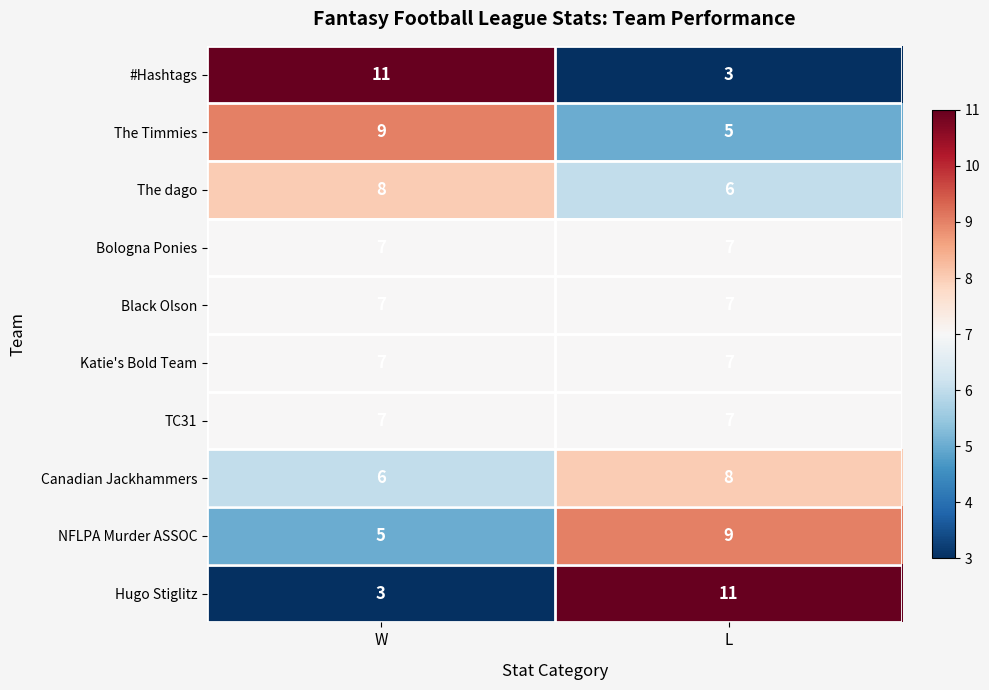

What is the sum of the The dago values at L and W?

14